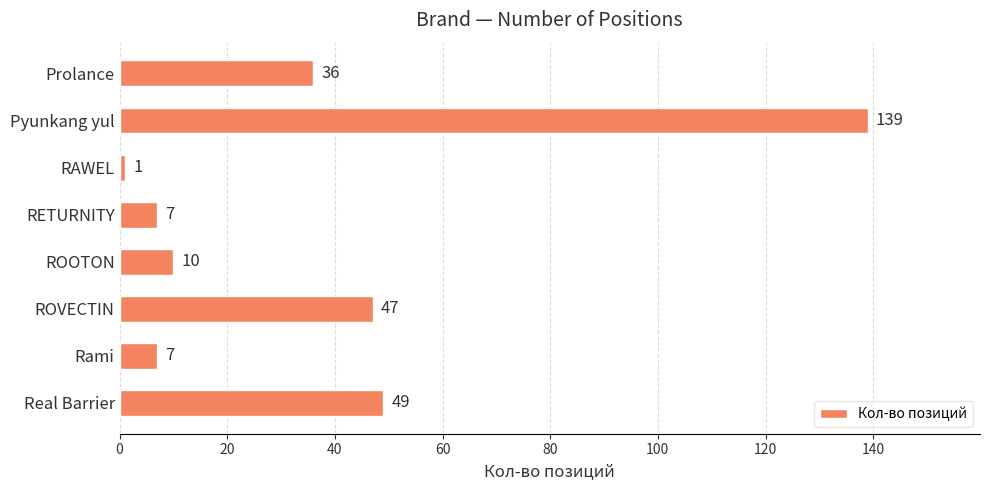

At which label is the value closest to 70?

Real Barrier